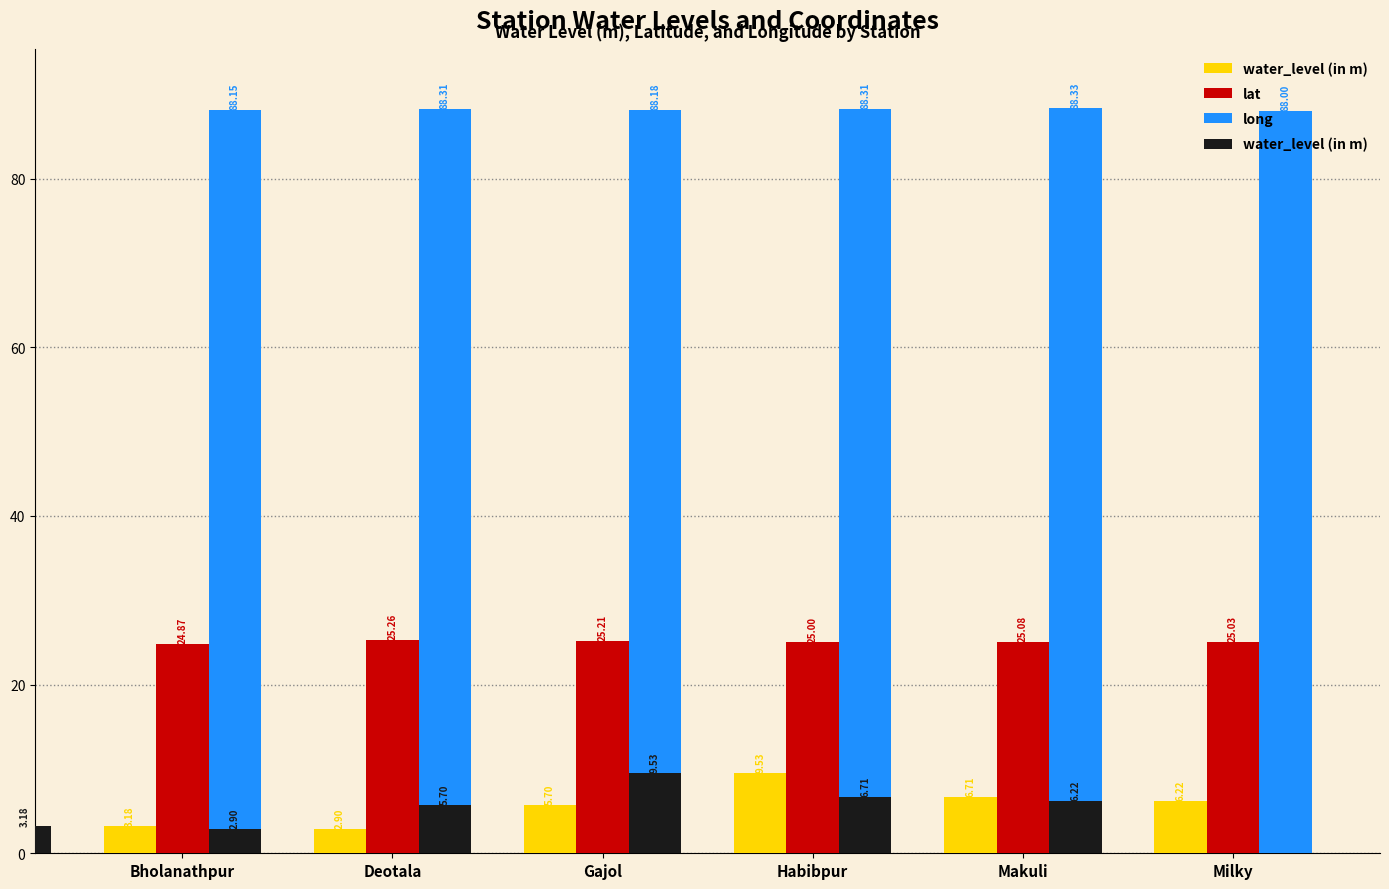

What is the smallest value displayed?

2.9